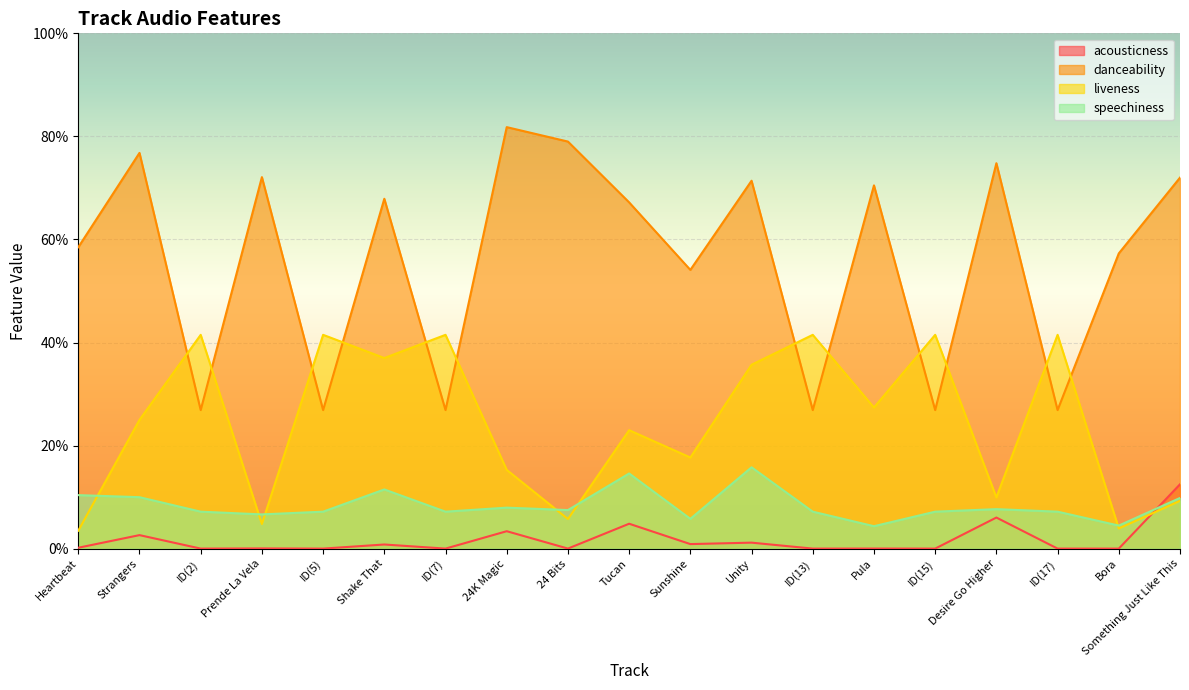

List the labels in order of danceability value, smallest first.

ID(2), ID(5), ID(7), ID(13), ID(15), ID(17), Sunshine, Bora, Heartbeat, Tucan, Shake That, Pula, Unity, Something Just Like This, Prende La Vela, Desire Go Higher, Strangers, 24 Bits, 24K Magic